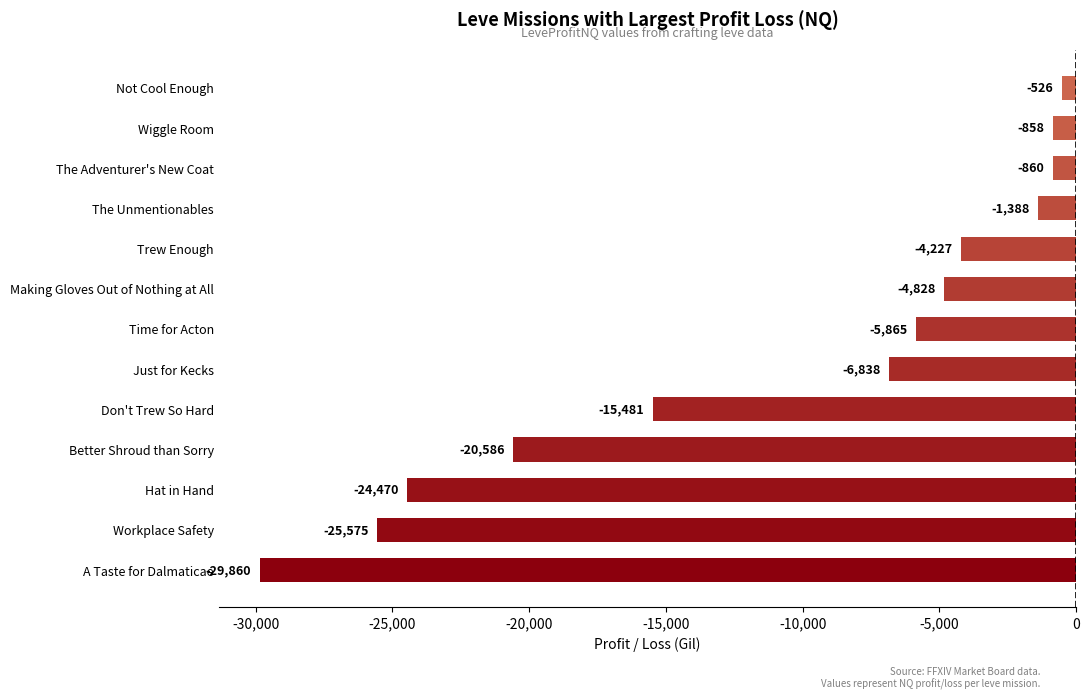

List the labels in order of value, smallest first.

A Taste for Dalmaticae, Workplace Safety, Hat in Hand, Better Shroud than Sorry, Don't Trew So Hard, Just for Kecks, Time for Acton, Making Gloves Out of Nothing at All, Trew Enough, The Unmentionables, The Adventurer's New Coat, Wiggle Room, Not Cool Enough